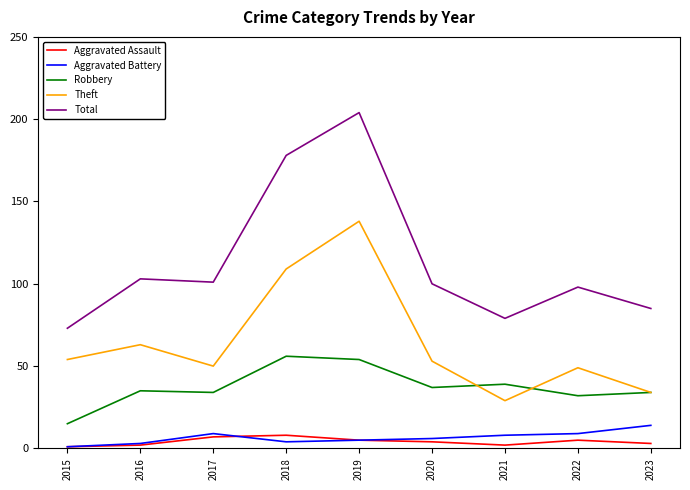

What is the total value across all series at 2022?

193